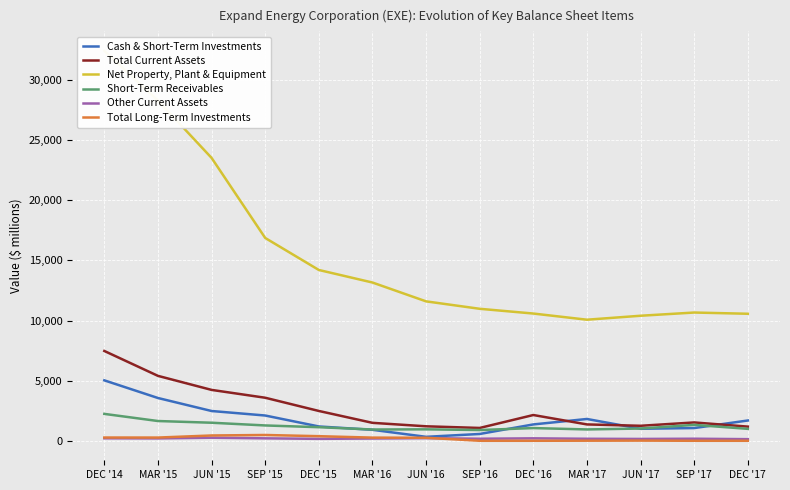

What is the label of the 7th point from the right?

JUN '16